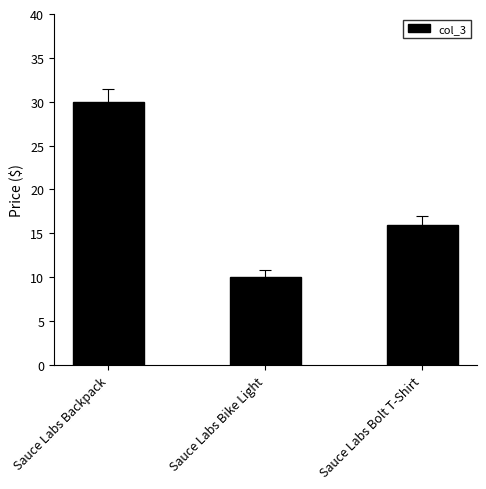

Does the chart contain any negative values?

No